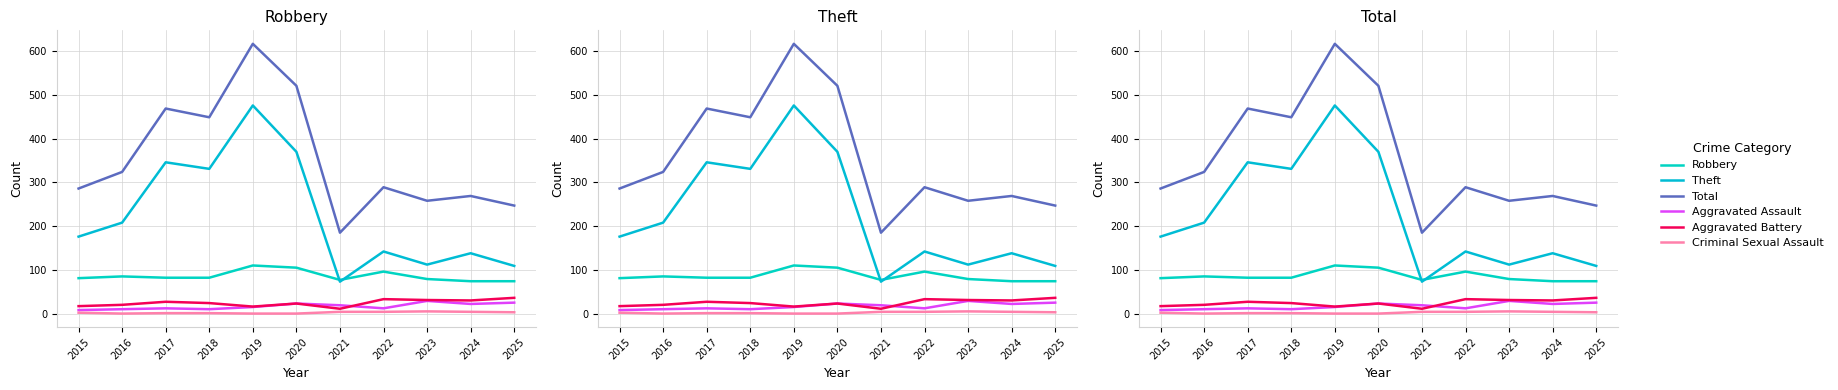

Which series has the widest spread of values?

Total